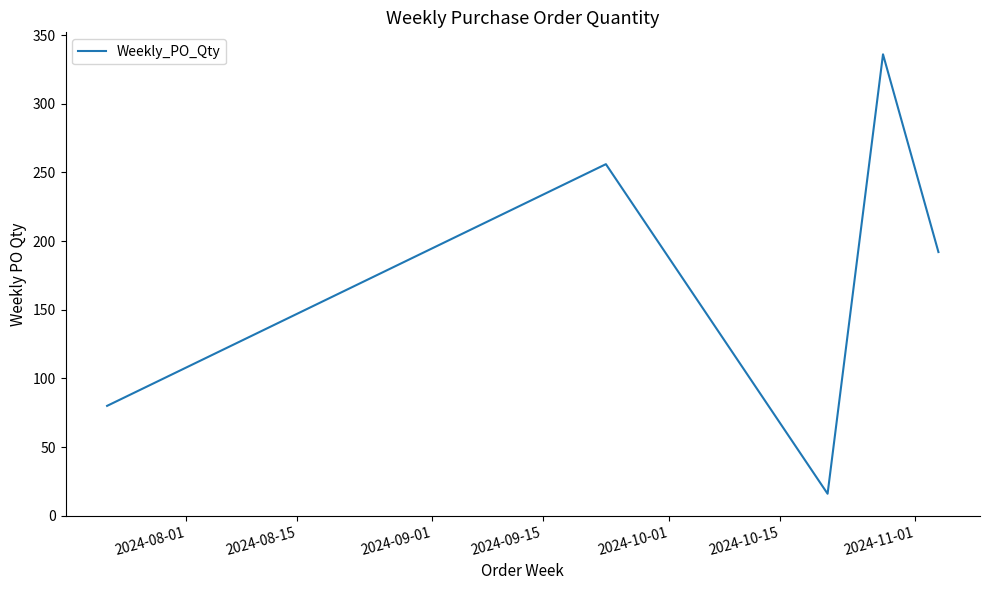

What is the difference between the maximum and second lowest values?

256